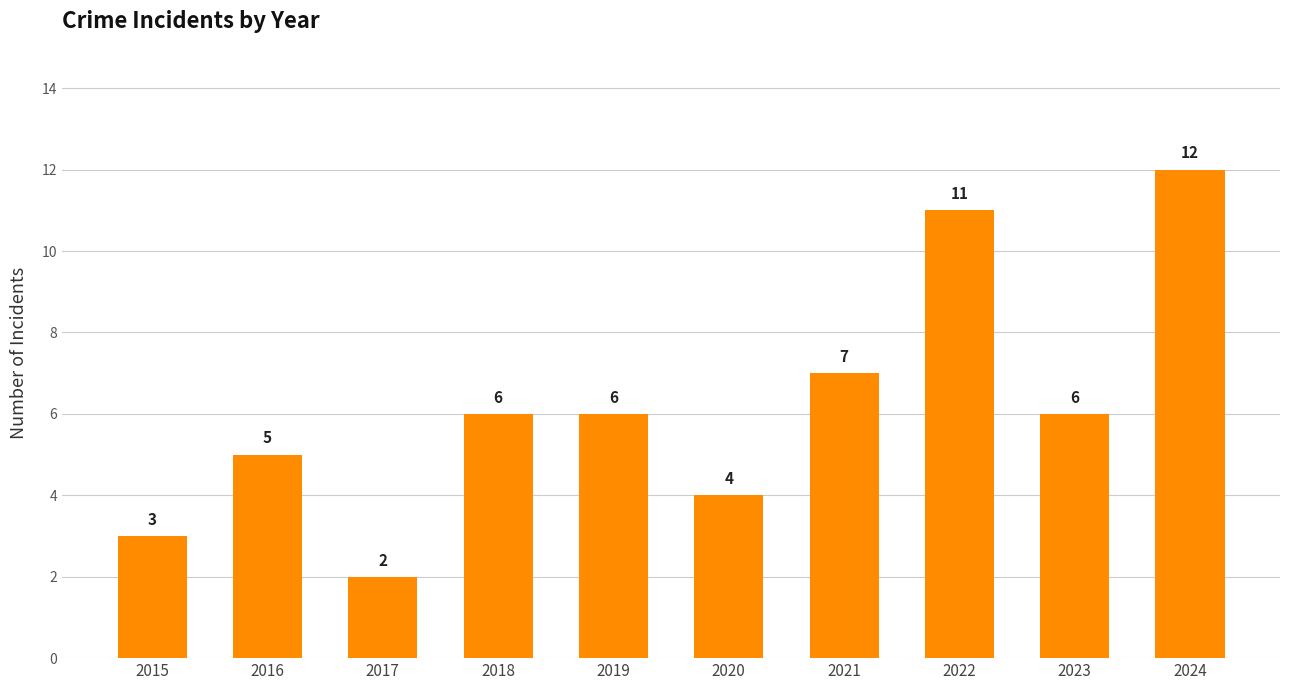

How many series are shown in this chart?

1